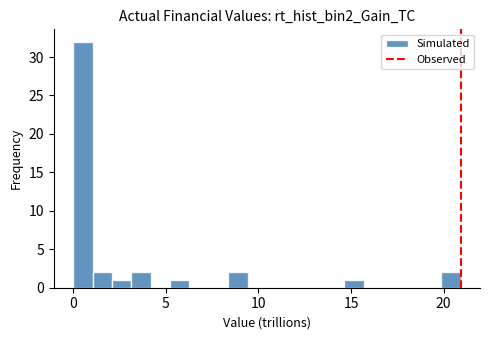

Around what value on the x-axis is the tallest bar? Give the approximate position of its centre, as read against the axis.

0.5